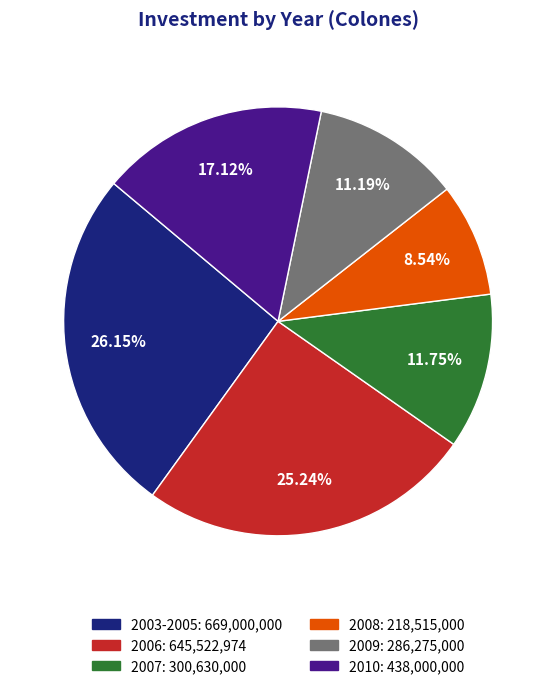

To the nearest percent, what is the average slice percentage?

17%